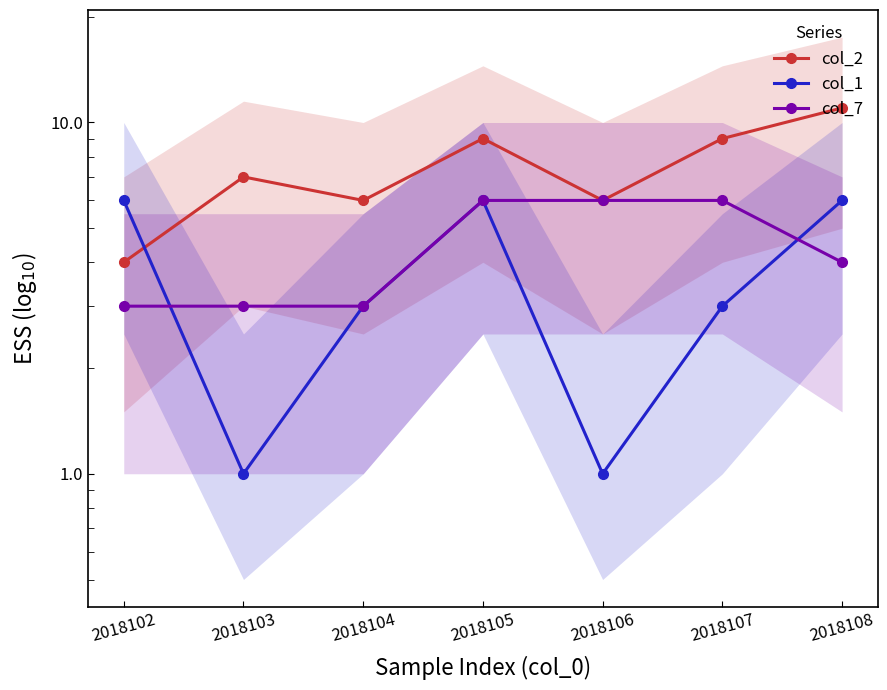

How many col_1 values are between 1 and 6?

7